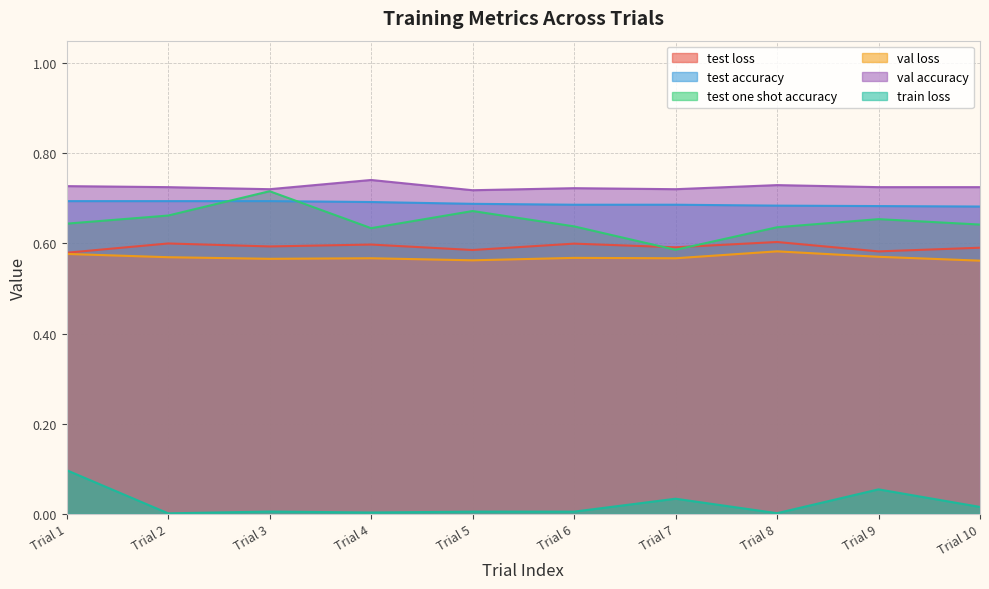

True or false: val loss and test accuracy intersect in this chart.

False